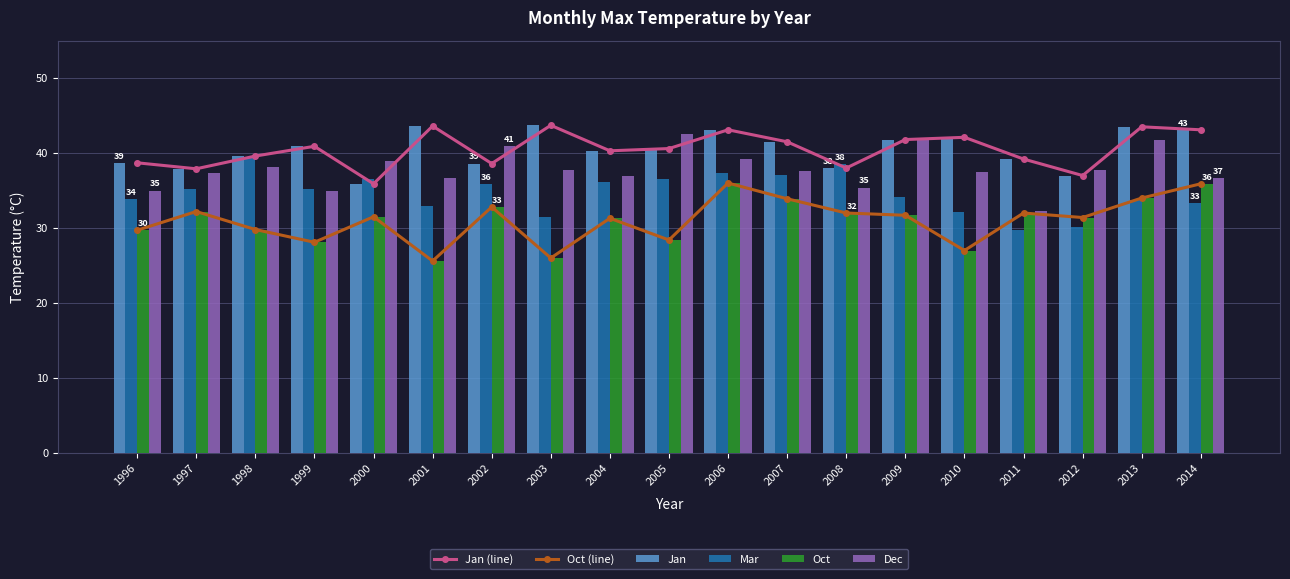

What is the value of the Jan (line) bar at the 16th from the left?

39.2